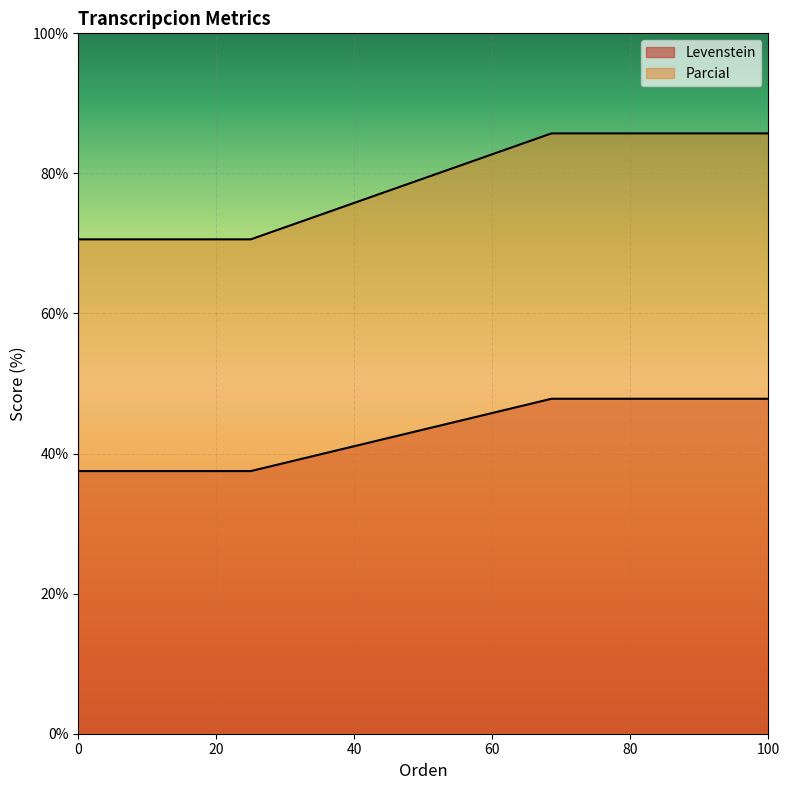

How many lines are shown in the chart?

2